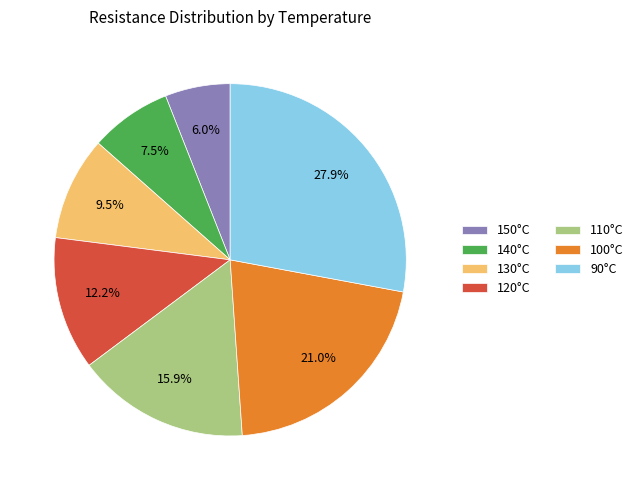

What is the smallest slice in the pie chart?

150°C